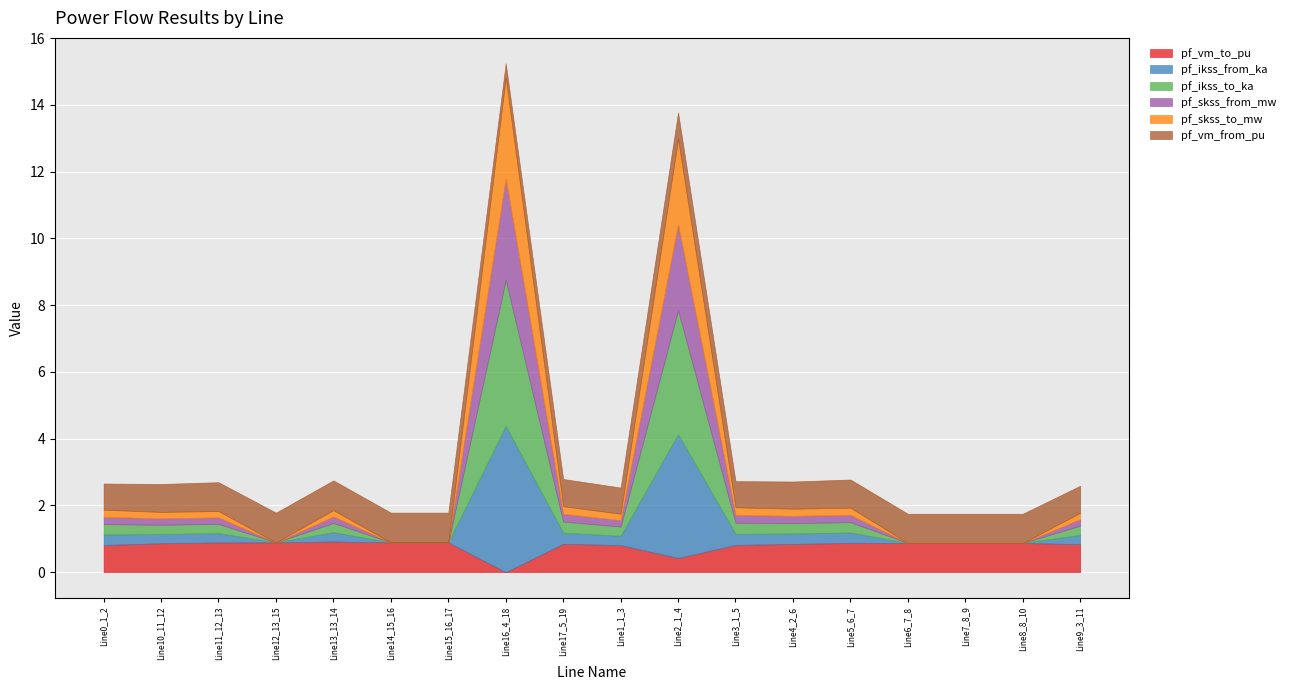

True or false: pf_skss_from_mw and pf_ikss_to_ka intersect in this chart.

False